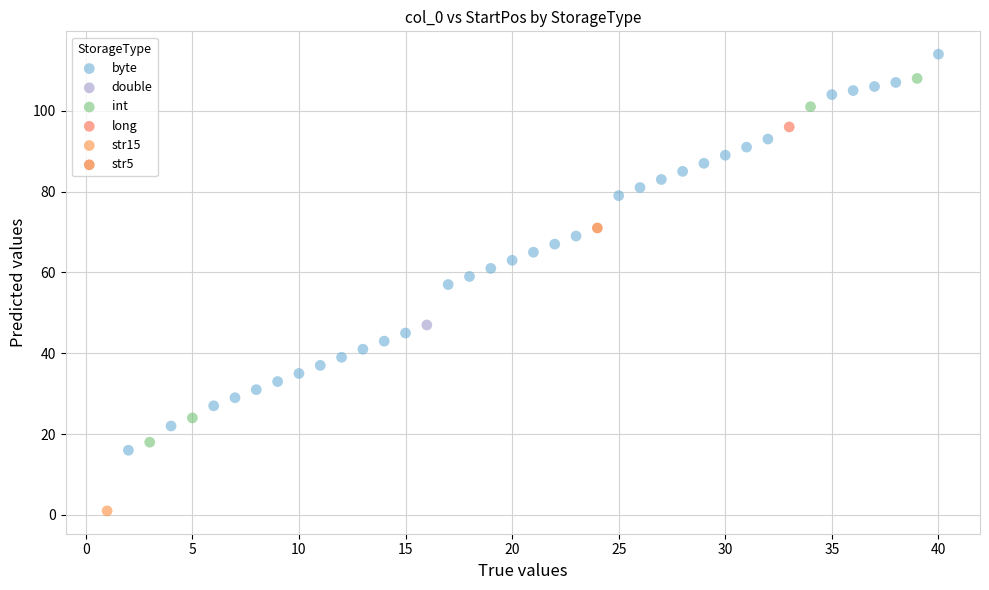

Which series contains the highest Y value?

byte